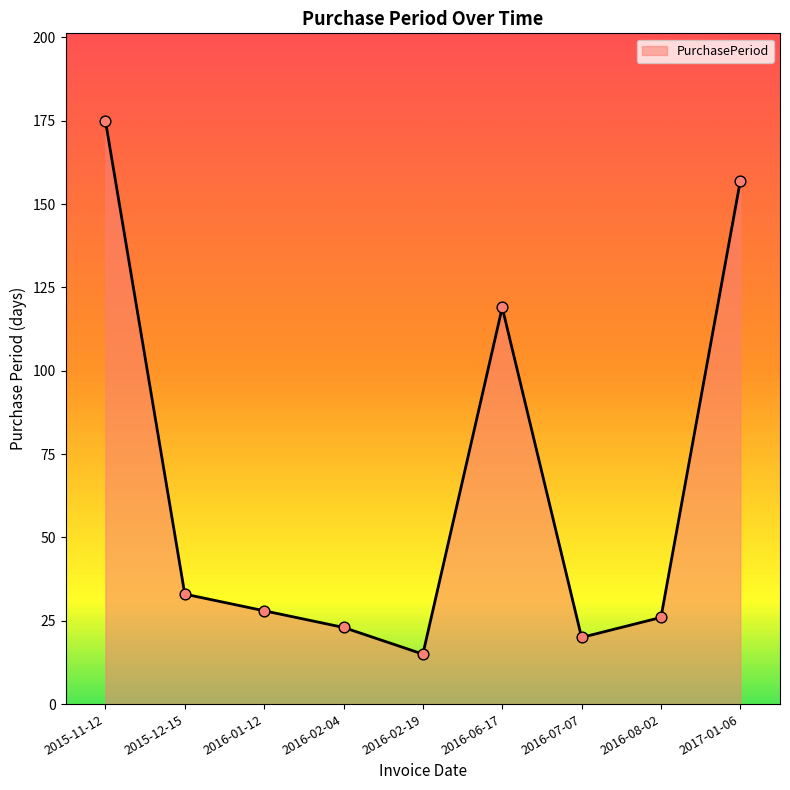

Which has a higher value, 2016-08-02 or 2016-01-12?

2016-01-12